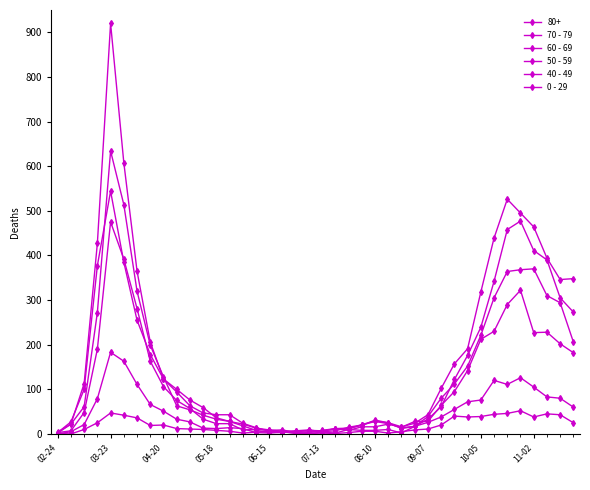

Which series has the largest range (max minus min)?

70 - 79